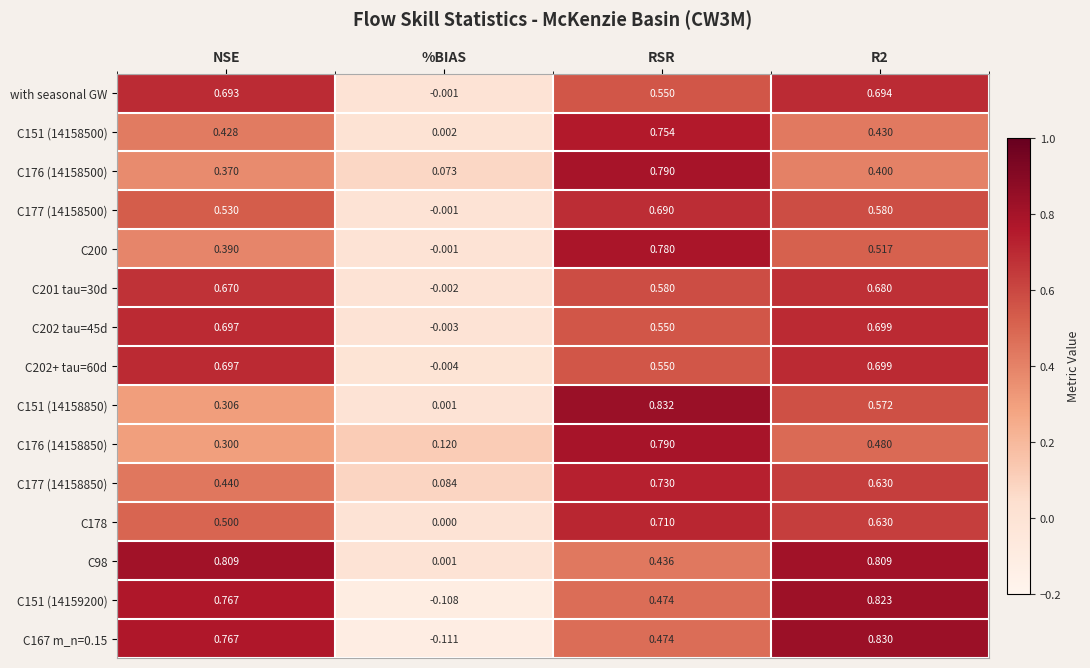

Which category has the lowest value across all series?

%BIAS